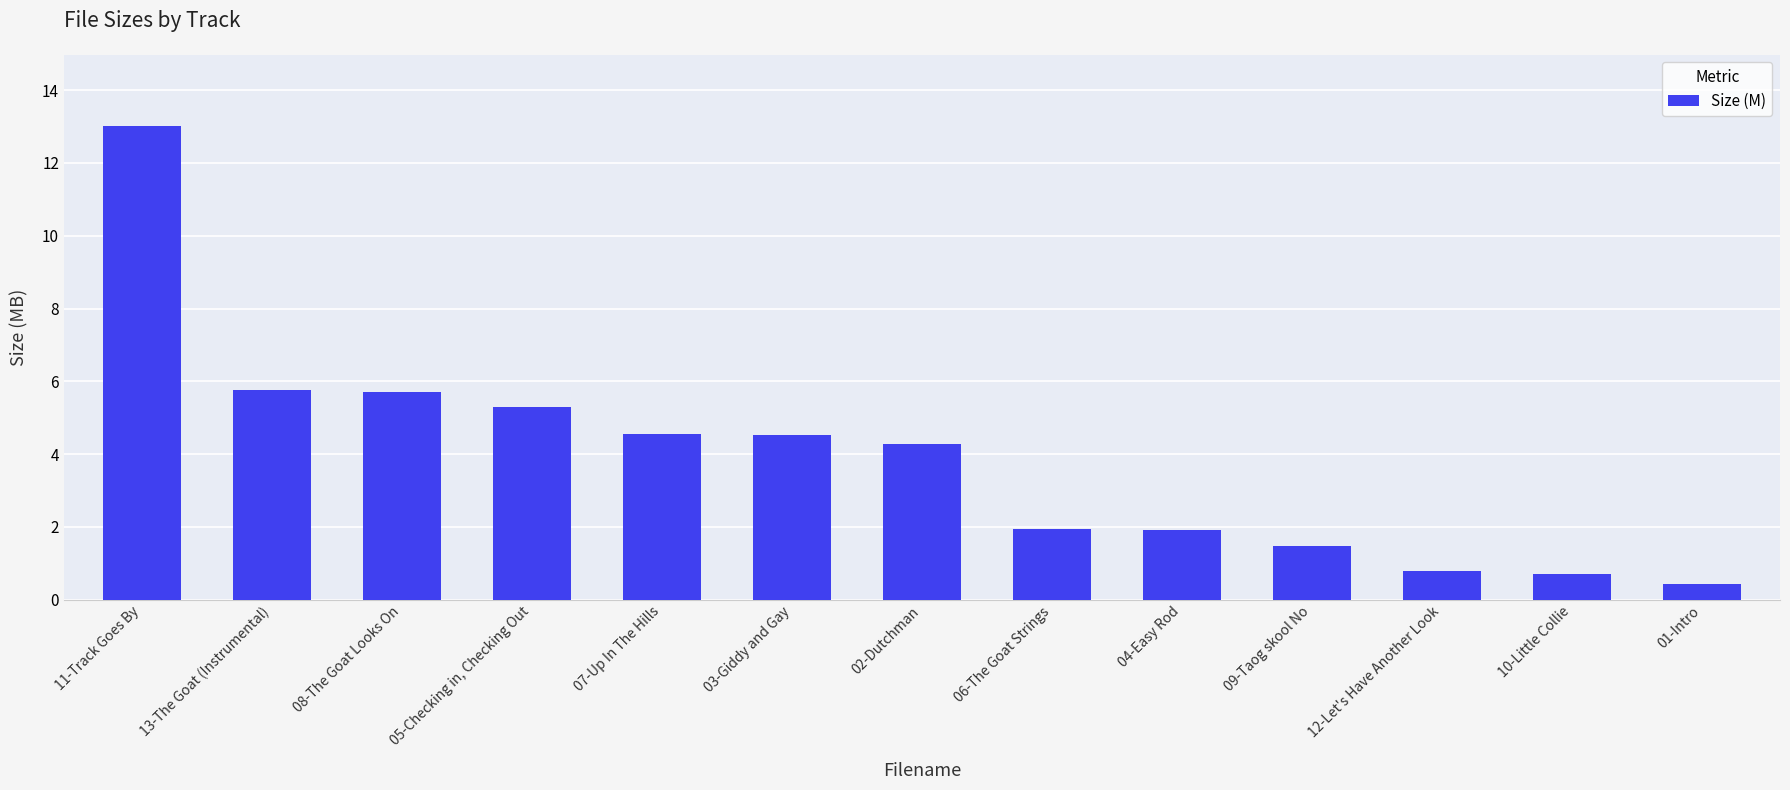

What is the sum of the values at 12-Let's Have Another Look and 06-The Goat Strings?

2.7